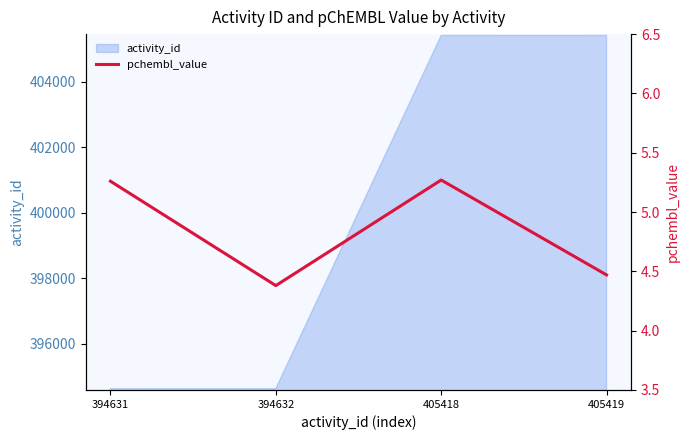

How many lines are shown in the chart?

1